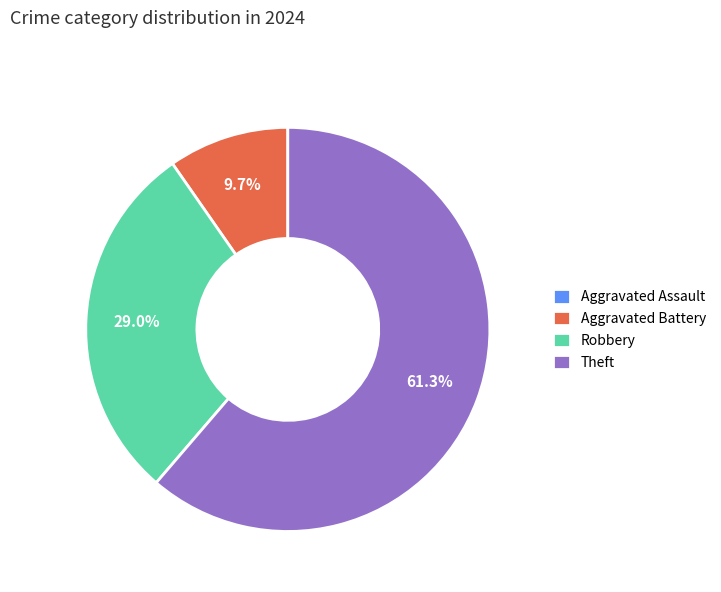

To the nearest percent, what is the average slice percentage?

25%